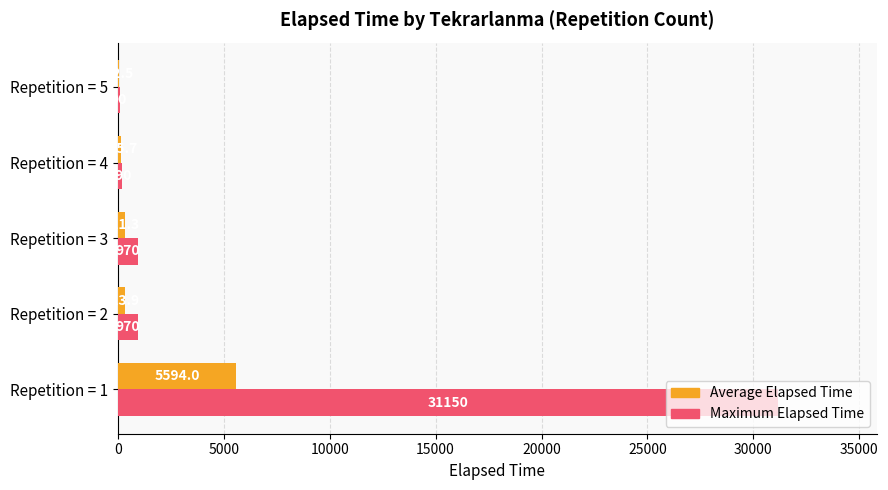

At which category does the chart reach its peak across all series?

Repetition = 1